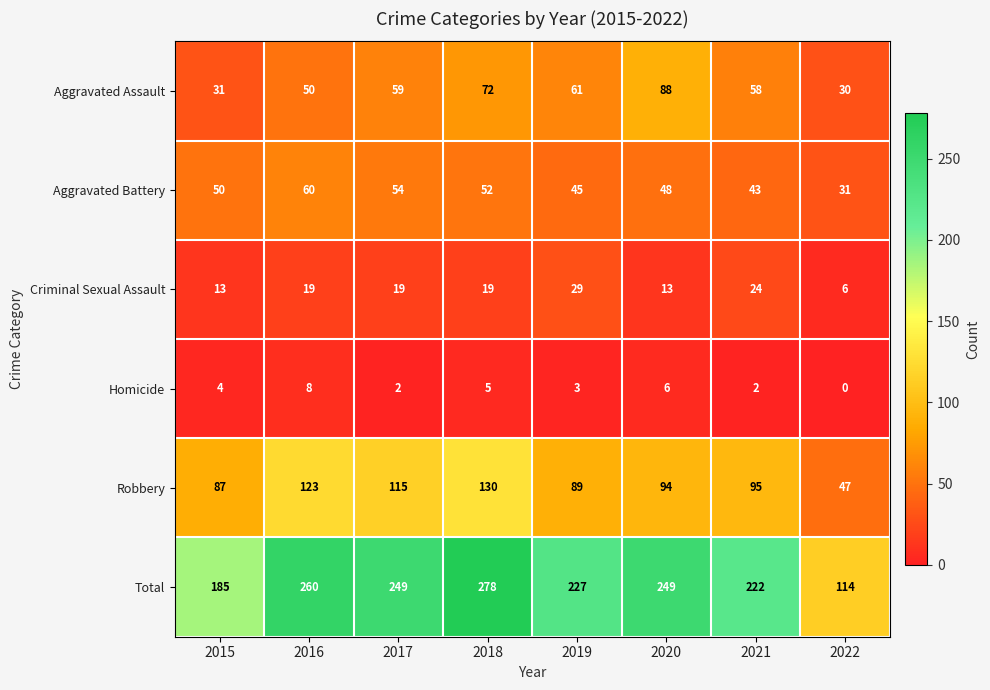

What is the maximum value for Homicide?

8